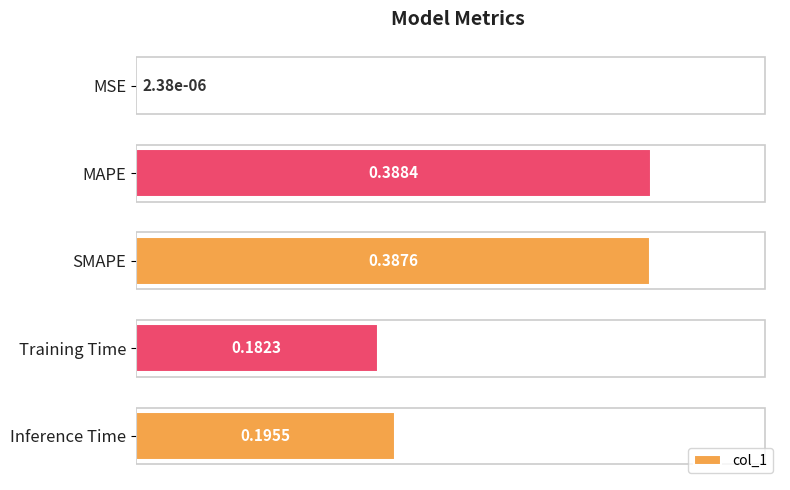

Which has a higher value, MSE or Training Time?

Training Time